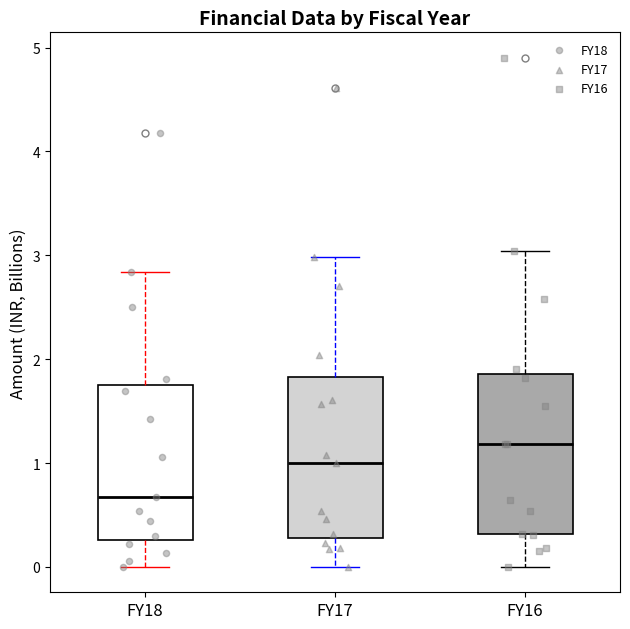

Where does the median line of the box for FY16 sit on the y-axis? The values are not printed on the chart, so give them approximately, as read against the axis.

1.2